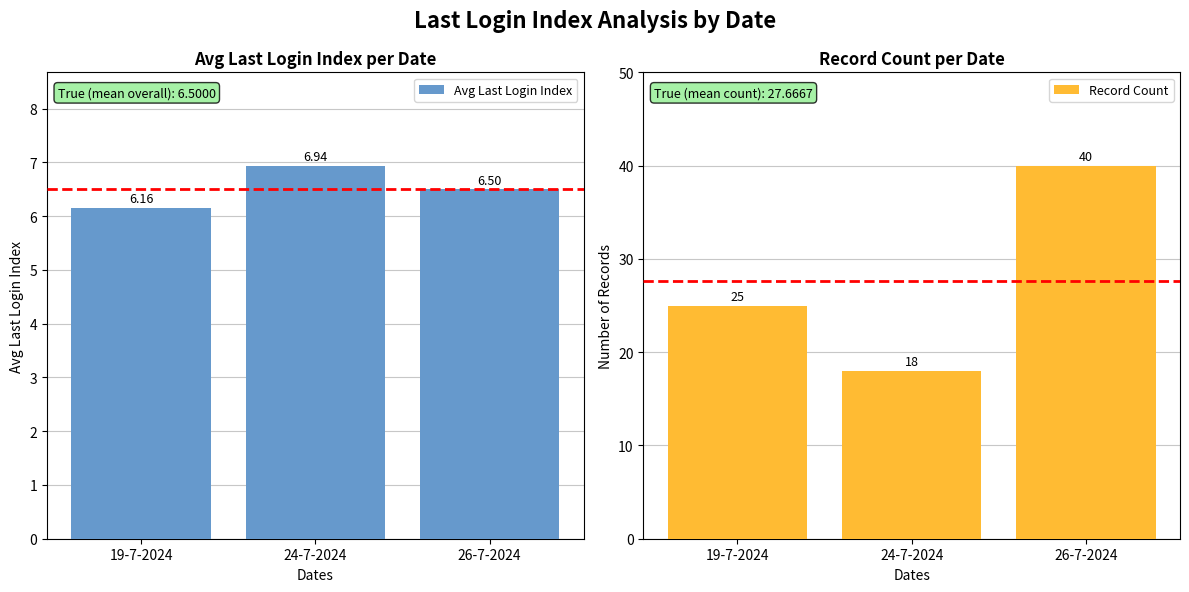

Rank the categories by Record Count value from lowest to highest.

24-7-2024, 19-7-2024, 26-7-2024